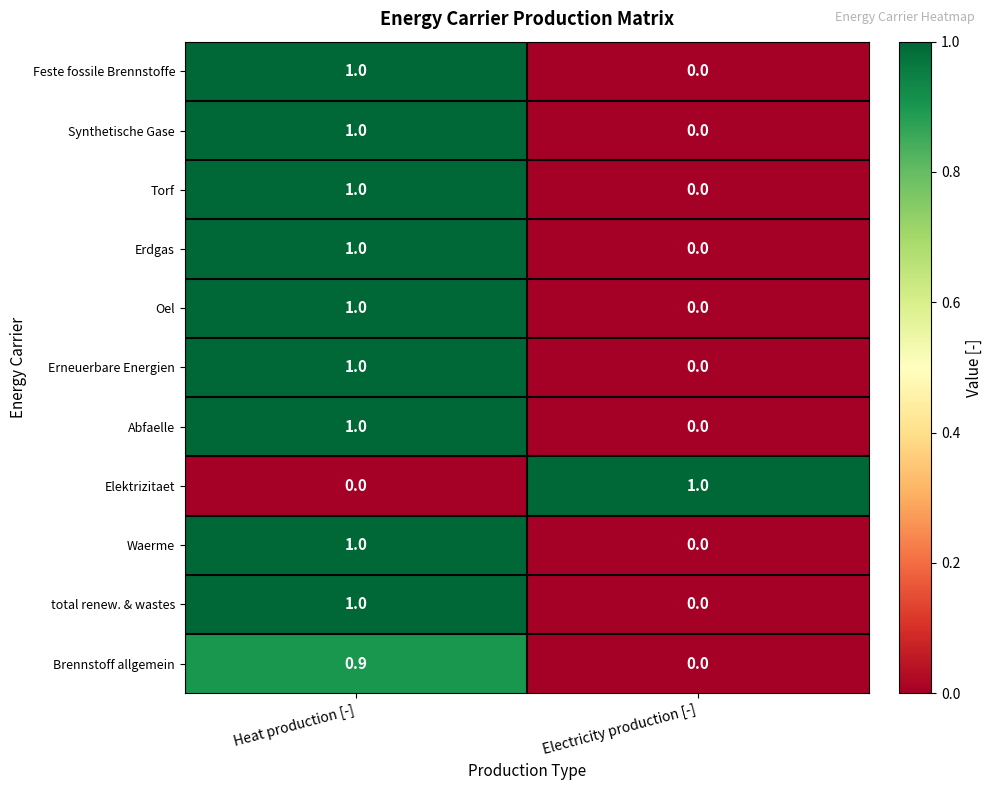

Which category has the lowest value in the Synthetische Gase series?

Electricity production [-]